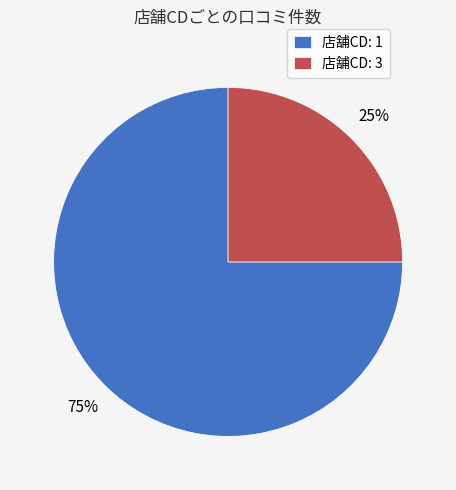

Is 店舗CD: 3 the majority of the pie?

No